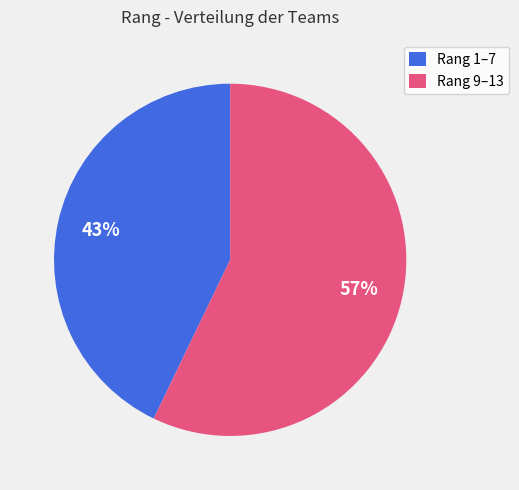

Which slice represents more than half of the pie?

Rang 9–13